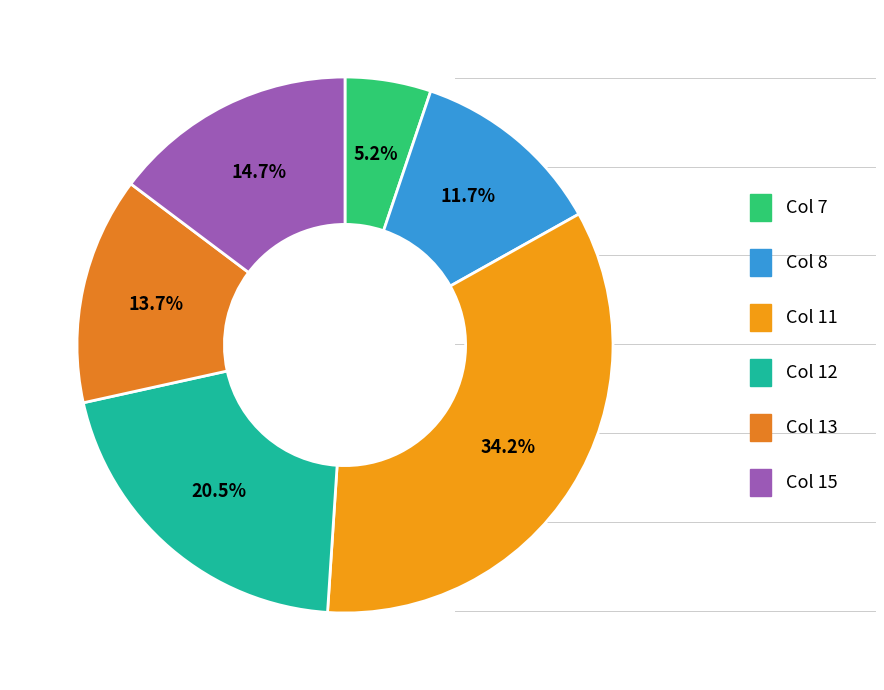

How many slices are in this pie chart?

6